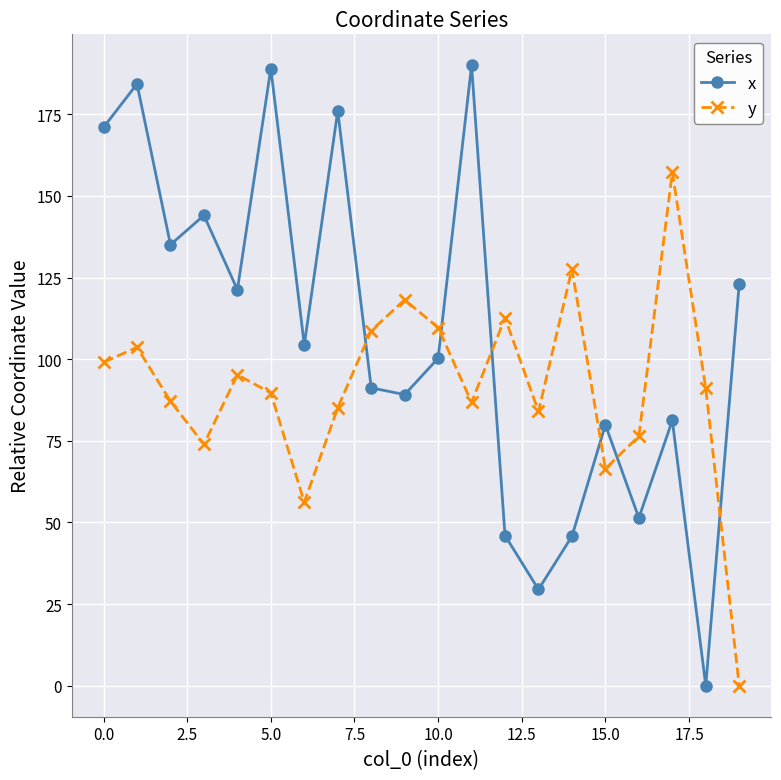

How many interior local peaks does the x series have?

7